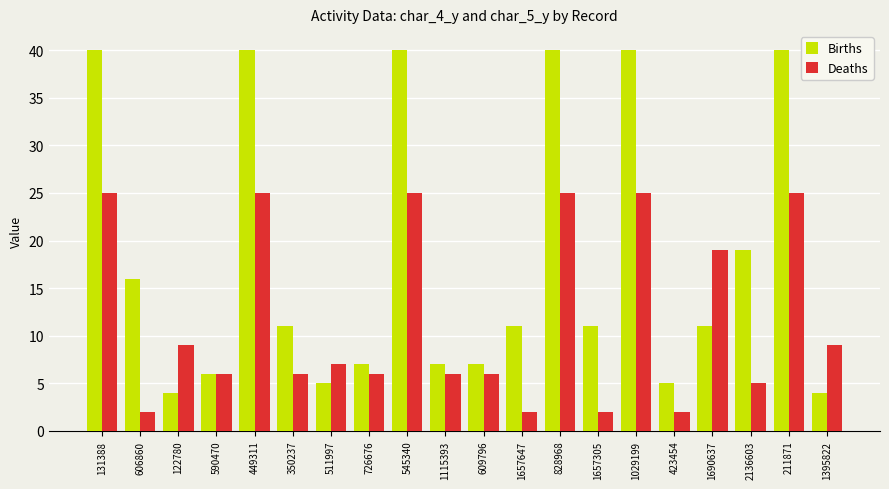

List the series in order of their overall mean, highest first.

Births, Deaths